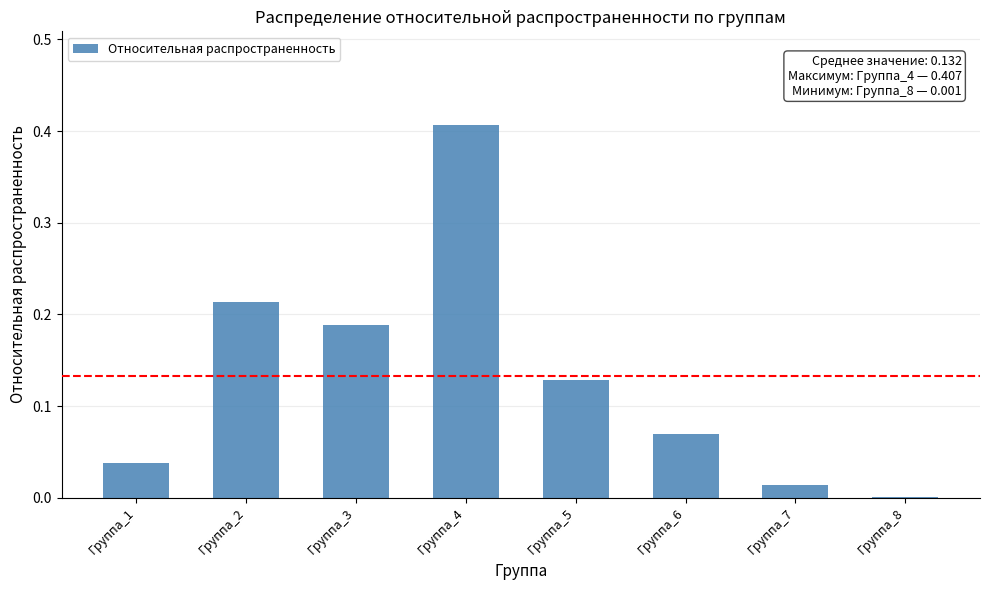

The chart shows a value of 0.0 at Группа_6. True or false?

False